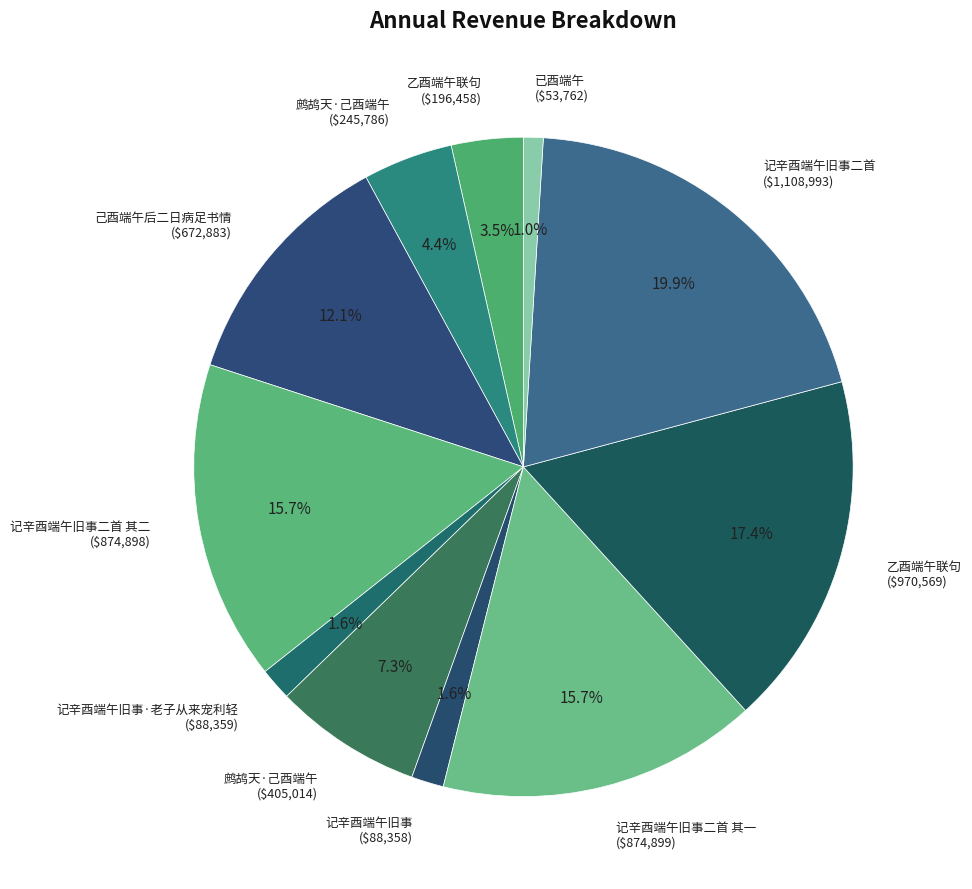

Count the number of slices in the pie.

11